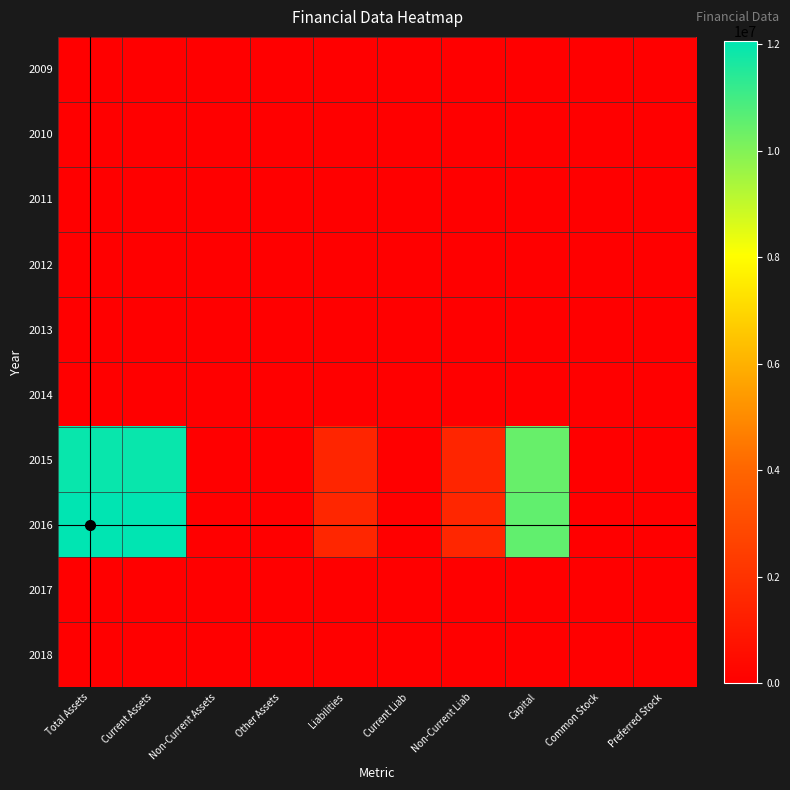

Reading left to right, what are all the values shown in this chart?

2009: Total Assets=0	Current Assets=0	Non-Current Assets=0	Other Assets=0	Liabilities=0	Current Liab=0	Non-Current Liab=0	Capital=0	Common Stock=0	Preferred Stock=0
2010: Total Assets=0	Current Assets=0	Non-Current Assets=0	Other Assets=0	Liabilities=0	Current Liab=0	Non-Current Liab=0	Capital=0	Common Stock=0	Preferred Stock=0
2011: Total Assets=0	Current Assets=0	Non-Current Assets=0	Other Assets=0	Liabilities=0	Current Liab=0	Non-Current Liab=0	Capital=0	Common Stock=0	Preferred Stock=0
2012: Total Assets=0	Current Assets=0	Non-Current Assets=0	Other Assets=0	Liabilities=0	Current Liab=0	Non-Current Liab=0	Capital=0	Common Stock=0	Preferred Stock=0
2013: Total Assets=0	Current Assets=0	Non-Current Assets=0	Other Assets=0	Liabilities=0	Current Liab=0	Non-Current Liab=0	Capital=0	Common Stock=0	Preferred Stock=0
2014: Total Assets=0	Current Assets=0	Non-Current Assets=0	Other Assets=0	Liabilities=0	Current Liab=0	Non-Current Liab=0	Capital=0	Common Stock=0	Preferred Stock=0
2015: Total Assets=11919939	Current Assets=11919939	Non-Current Assets=0	Other Assets=0	Liabilities=1484227	Current Liab=1660	Non-Current Liab=1482567	Capital=10435712	Common Stock=0	Preferred Stock=0
2016: Total Assets=12067249	Current Assets=12067249	Non-Current Assets=0	Other Assets=0	Liabilities=1546271	Current Liab=1660	Non-Current Liab=1544611	Capital=10520978	Common Stock=0	Preferred Stock=0
2017: Total Assets=0	Current Assets=0	Non-Current Assets=0	Other Assets=0	Liabilities=0	Current Liab=0	Non-Current Liab=0	Capital=0	Common Stock=0	Preferred Stock=0
2018: Total Assets=0	Current Assets=0	Non-Current Assets=0	Other Assets=0	Liabilities=0	Current Liab=0	Non-Current Liab=0	Capital=0	Common Stock=0	Preferred Stock=0